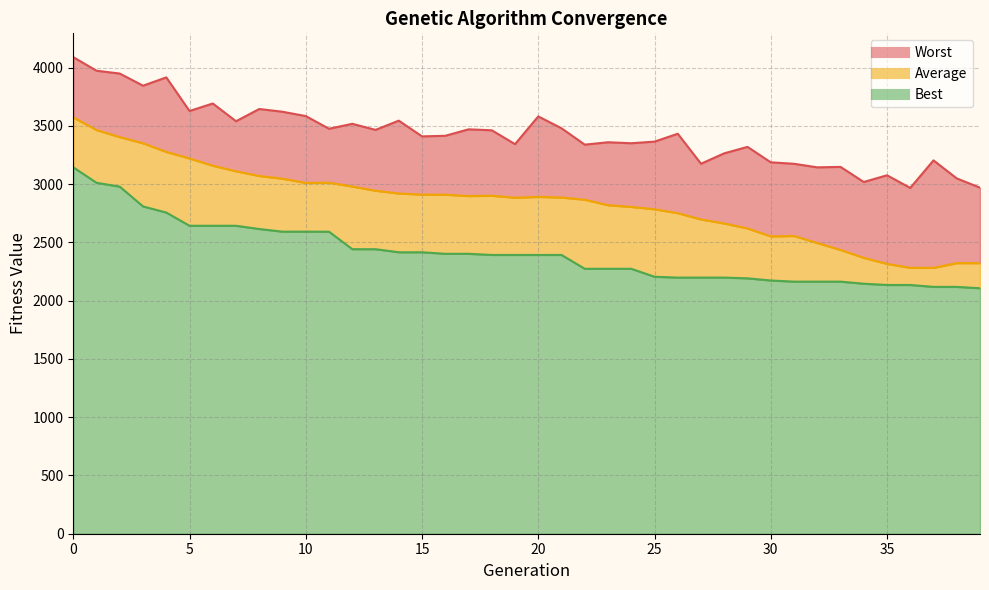

Between 10 and 37, which series saw the biggest shift?

Average